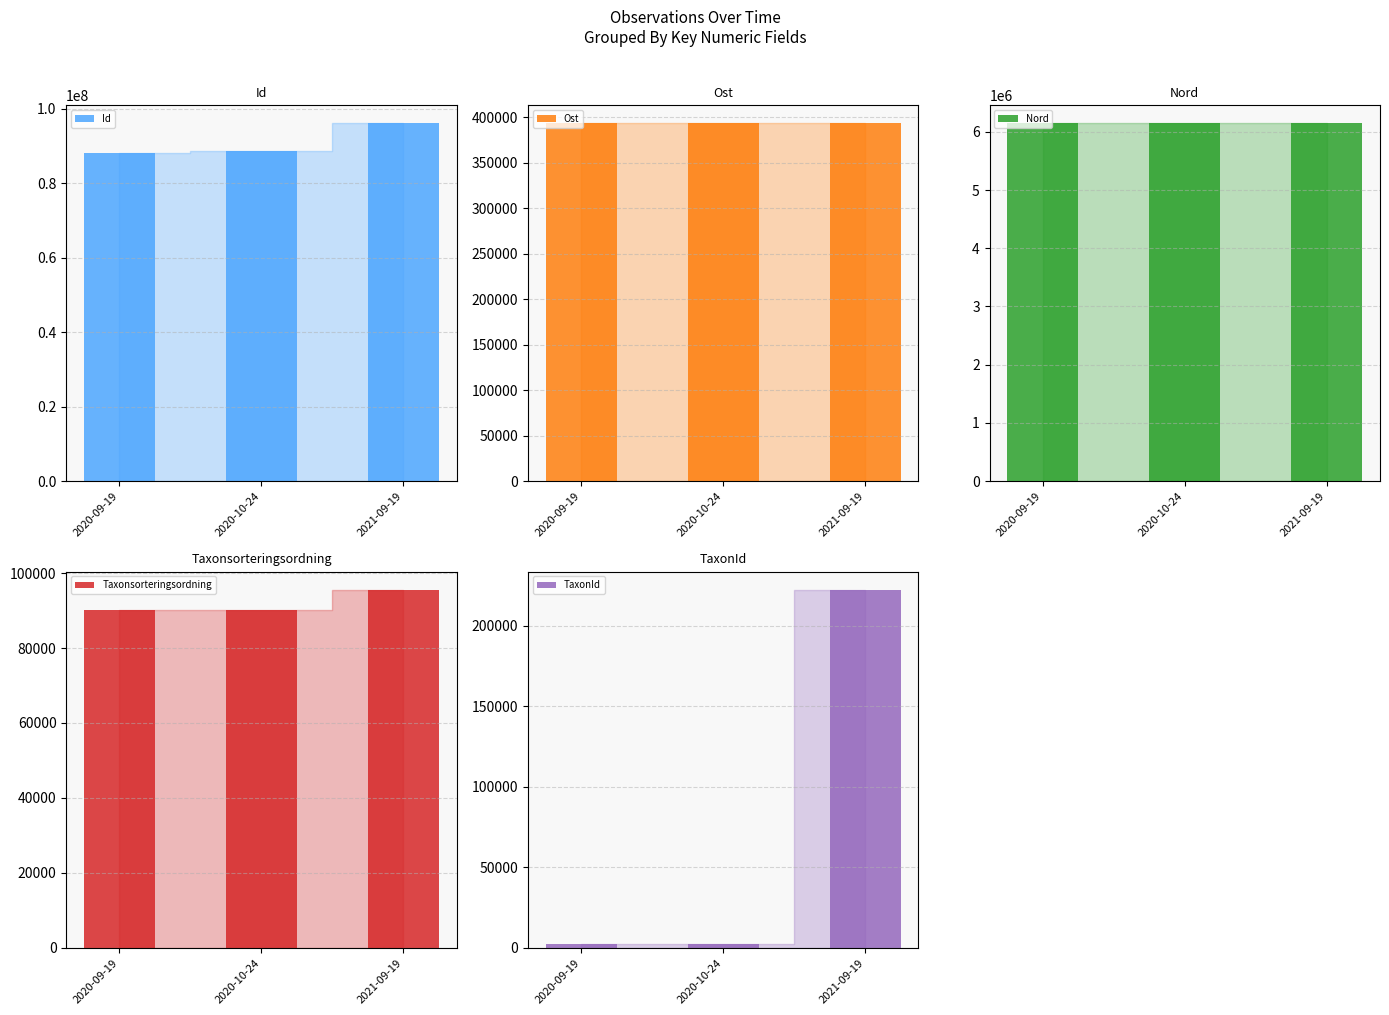

What is the difference between the maximum and minimum values in the Taxonsorteringsordning series?

5439.0